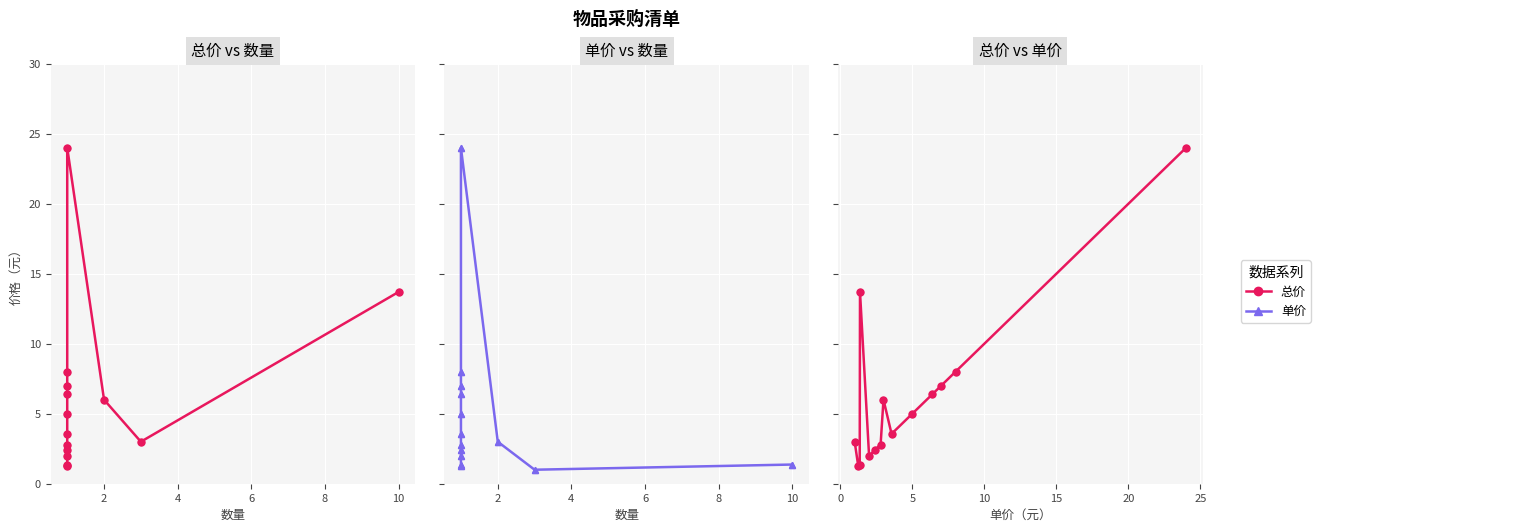

At how many categories does at least one series exceed 17?

2